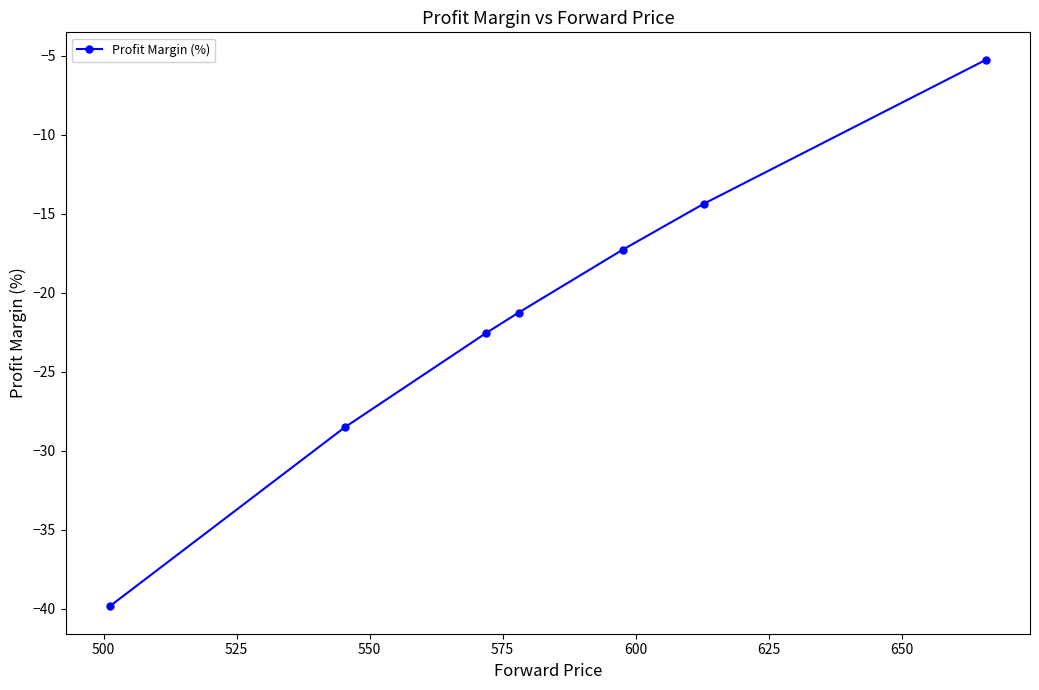

How many lines are shown in the chart?

1